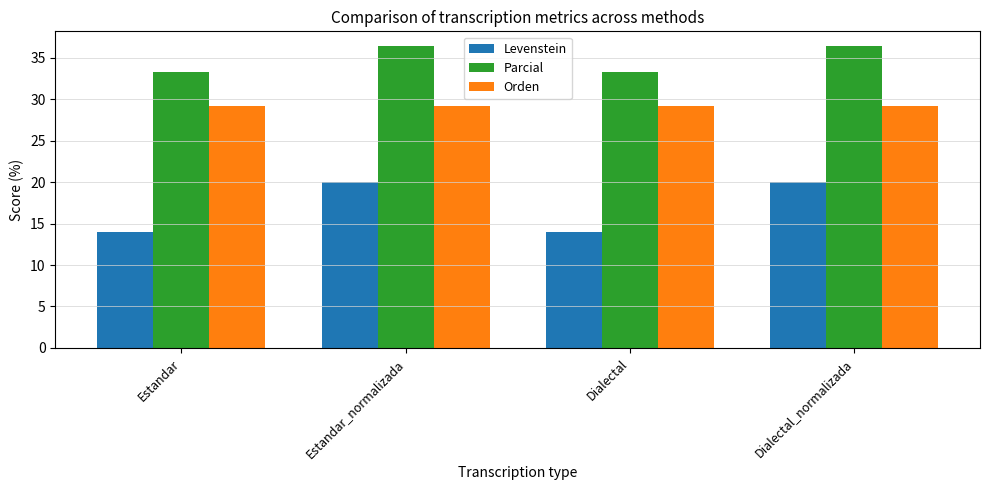

What is the value of the Levenstein bar at the 3rd from the left?

14.0